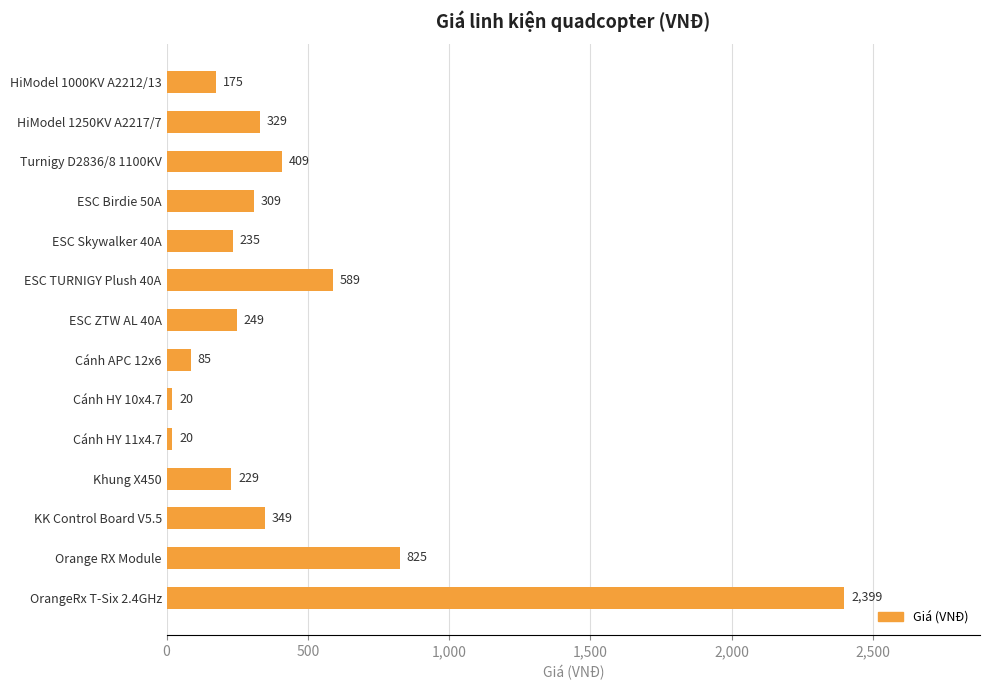

What is the change in value from ESC Skywalker 40A to KK Control Board V5.5?

+114